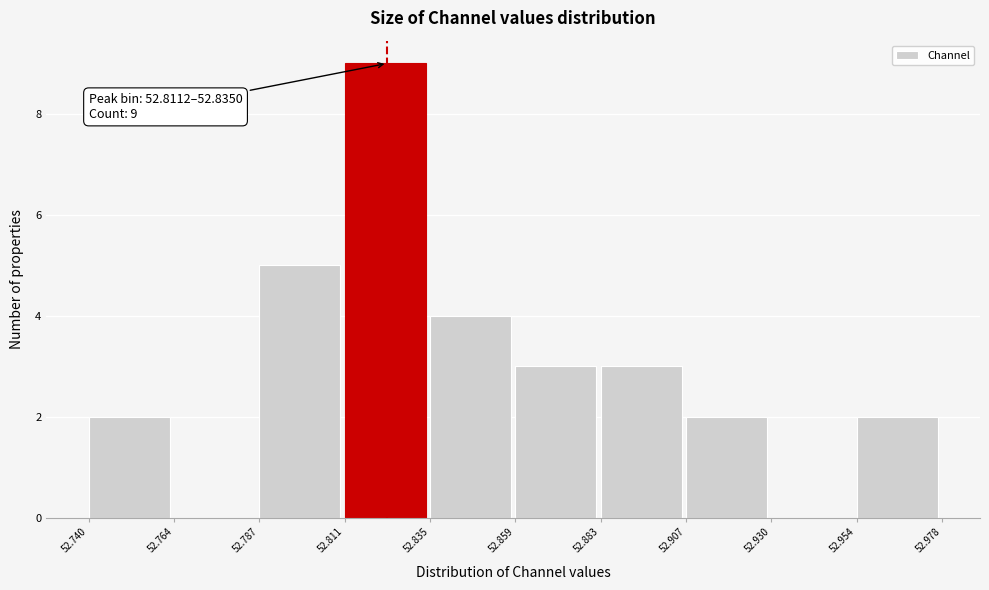

Which range on the x-axis has the tallest bar?

52.811 to 52.835